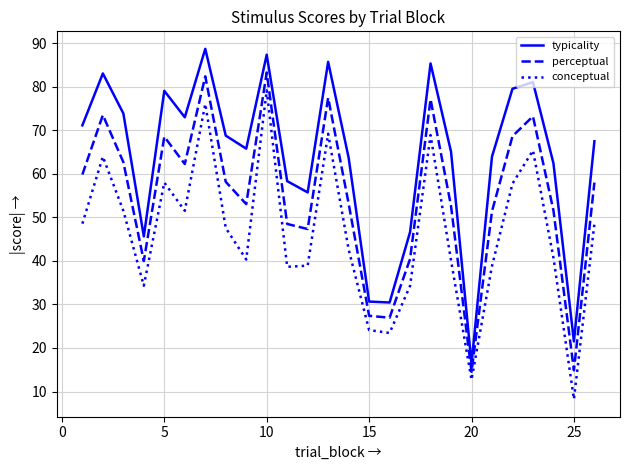

What is the lowest value of the conceptual series?

8.2